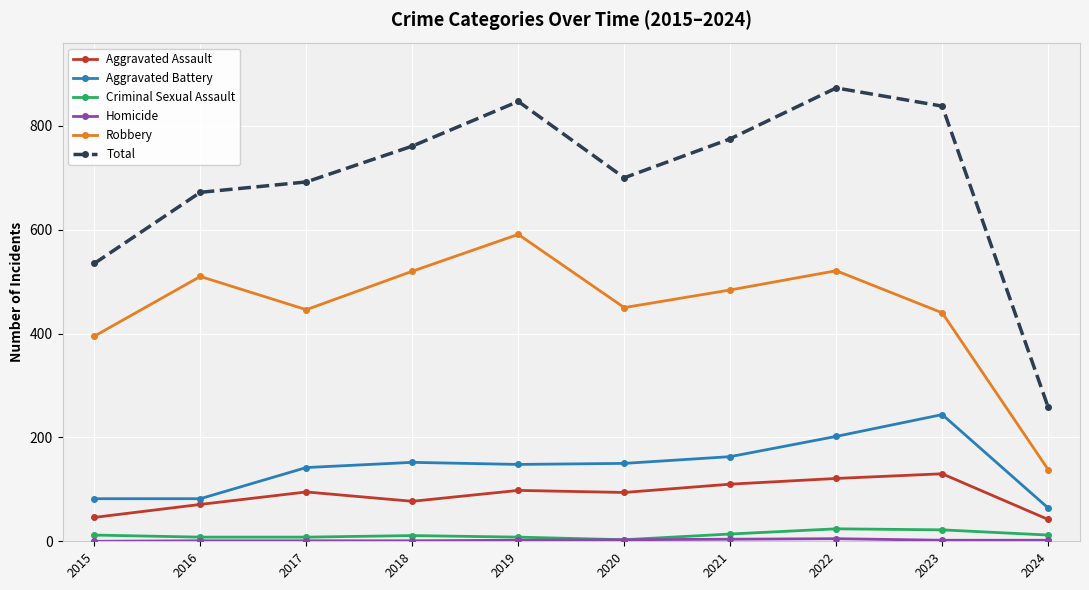

At which label does Total reach its minimum?

2024